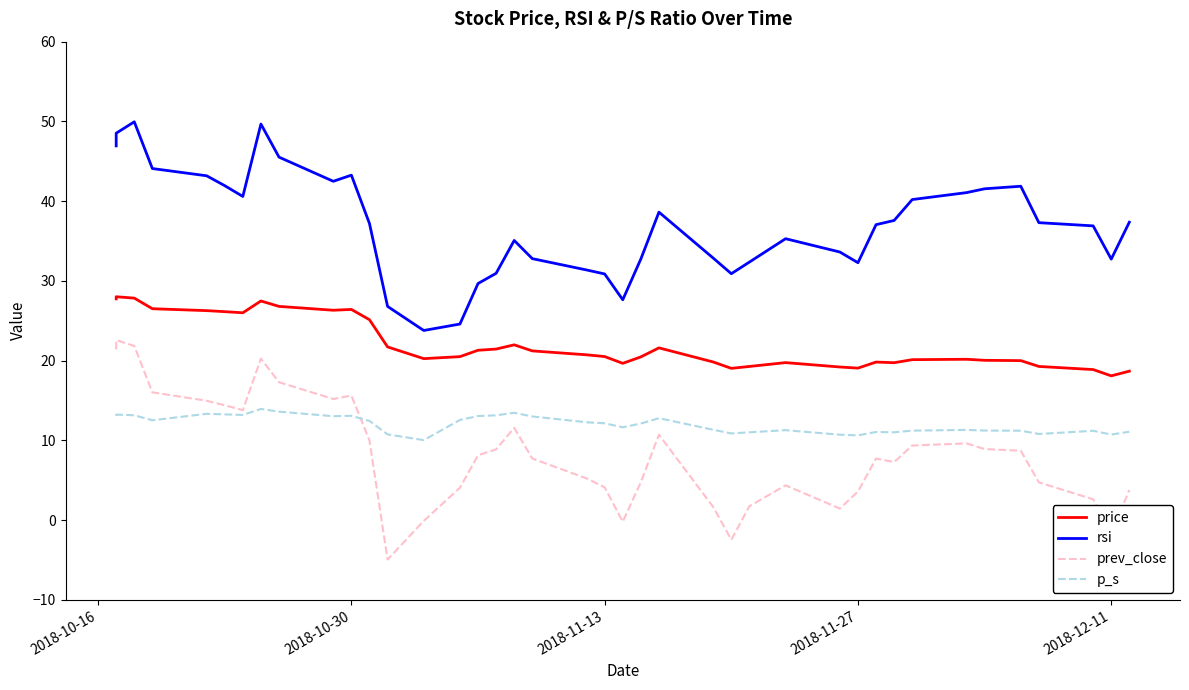

What is the difference between the maximum and second lowest values in the prev_close series?

25.0